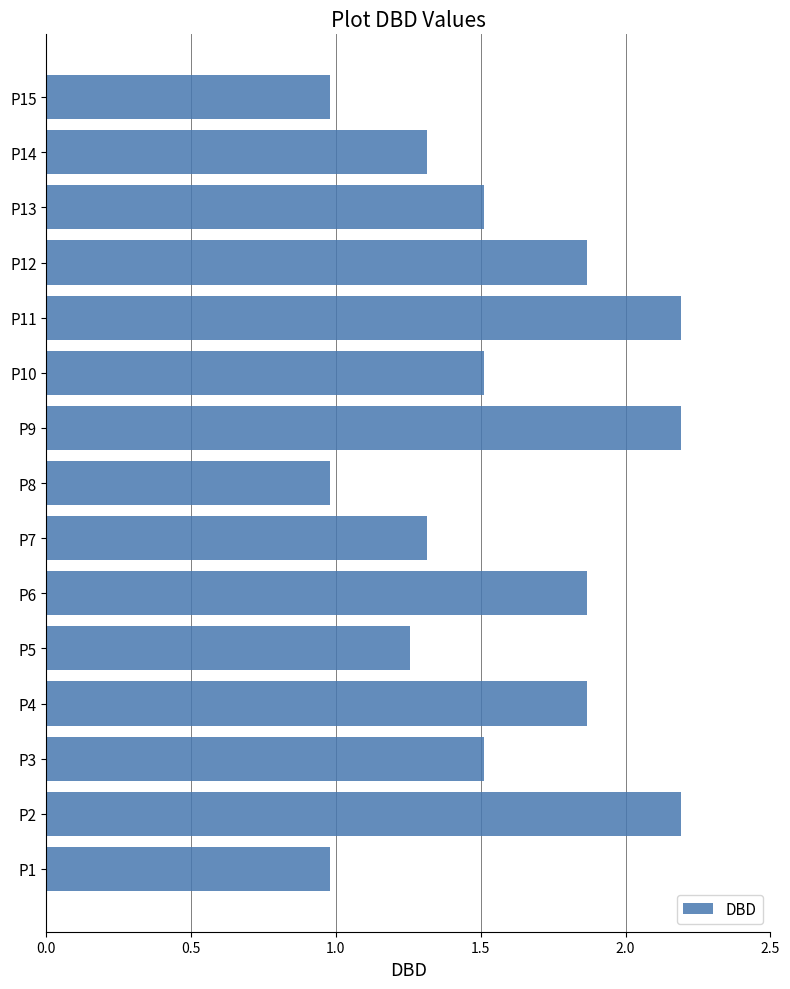

Approximately how many times larger is the value at P8 compared to P3?

0.6